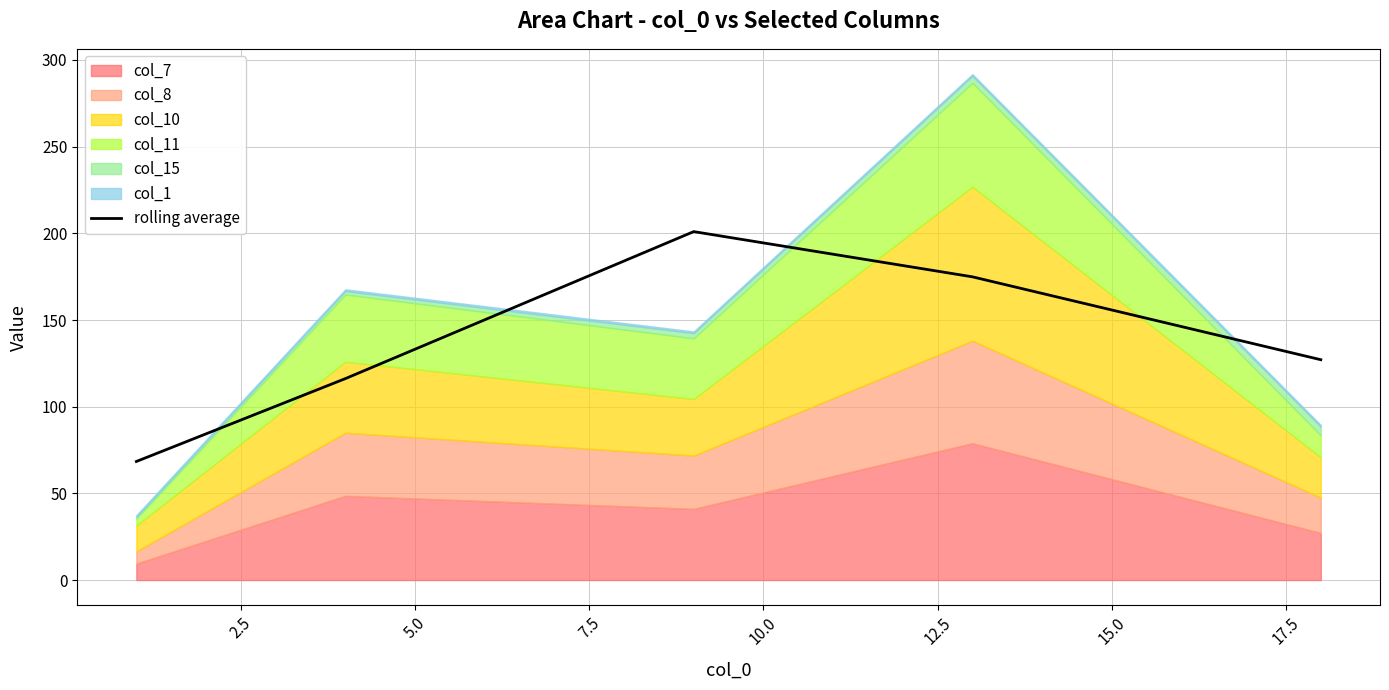

What is the sum of all values?

687.6